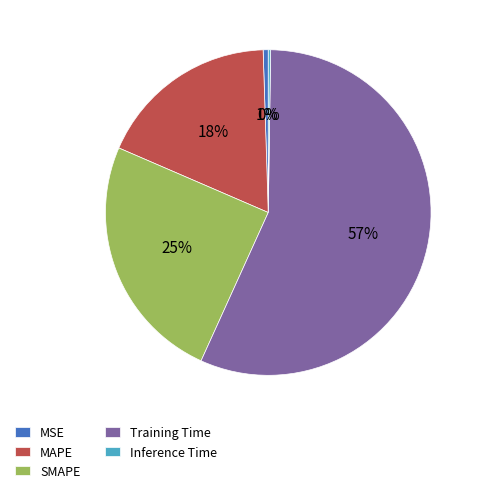

Combined, do Training Time and MSE account for over 50%?

Yes